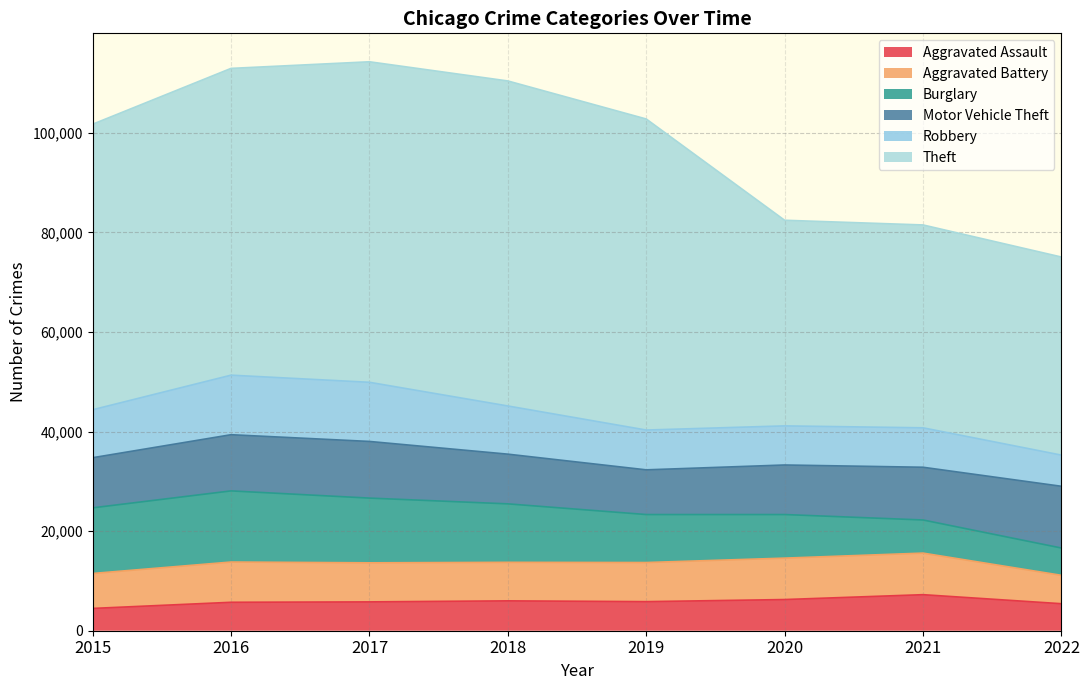

True or false: Theft has a value of 39785 at 2022.

True